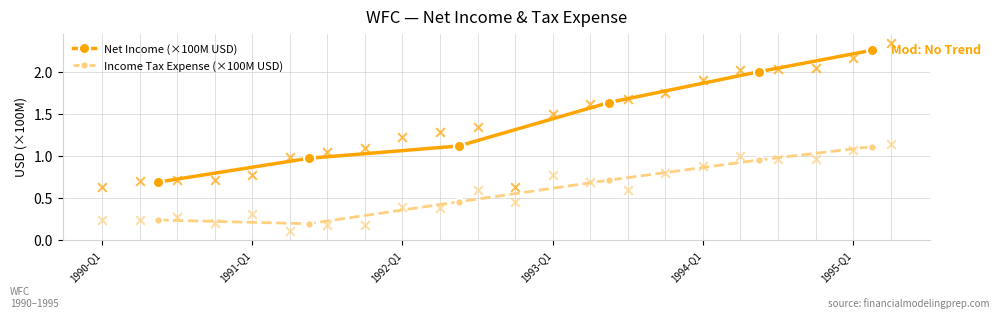

What are all the series names shown in the legend?

Net Income (×100M USD), Income Tax Expense (×100M USD)